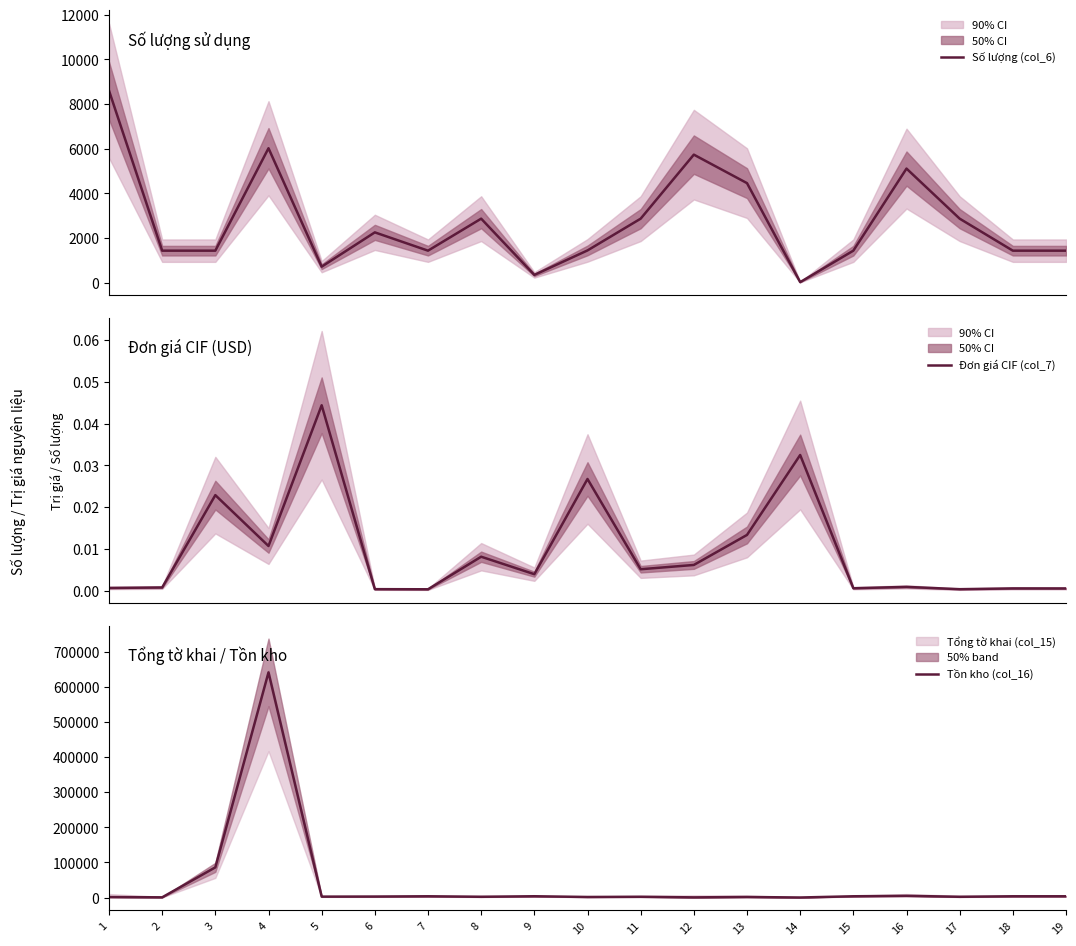

Which label corresponds to the largest value in the chart?

4